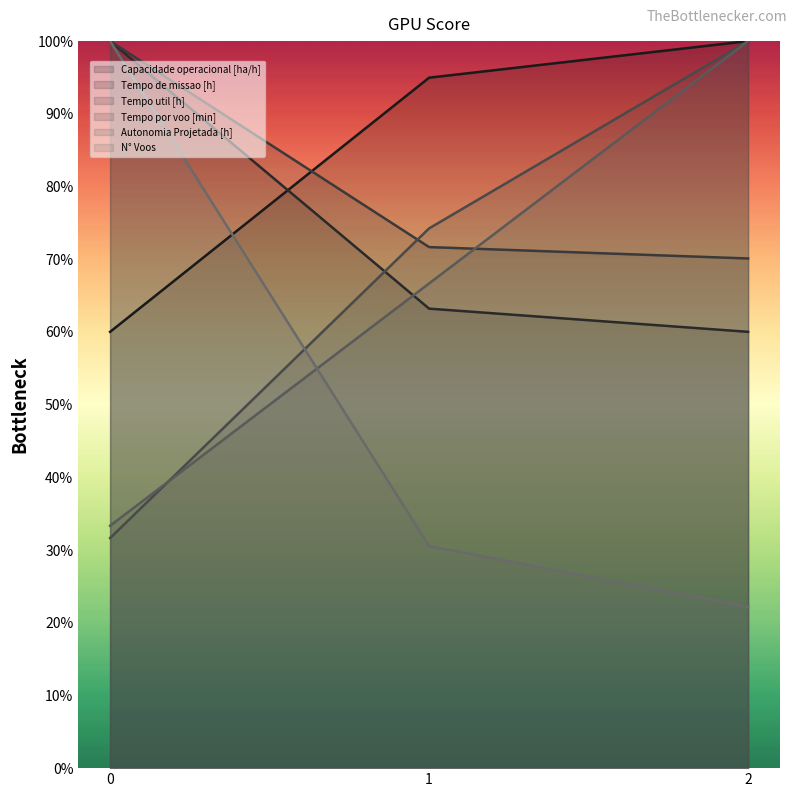

What is the smallest value displayed?

22.2